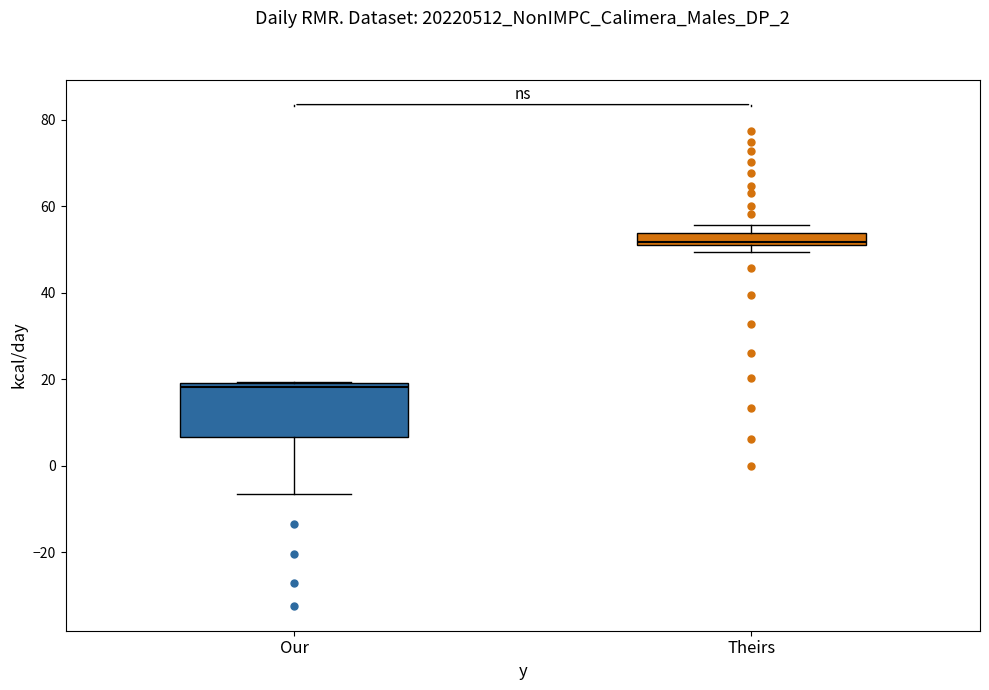

Which box has the lowest median line?

Our